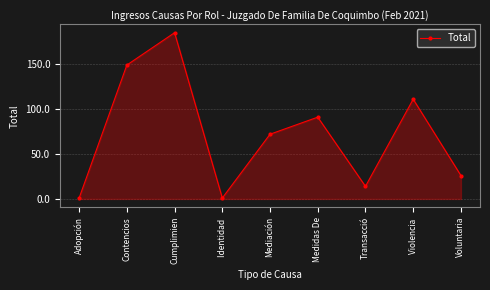

The value at Mediación is 72. True or false?

True